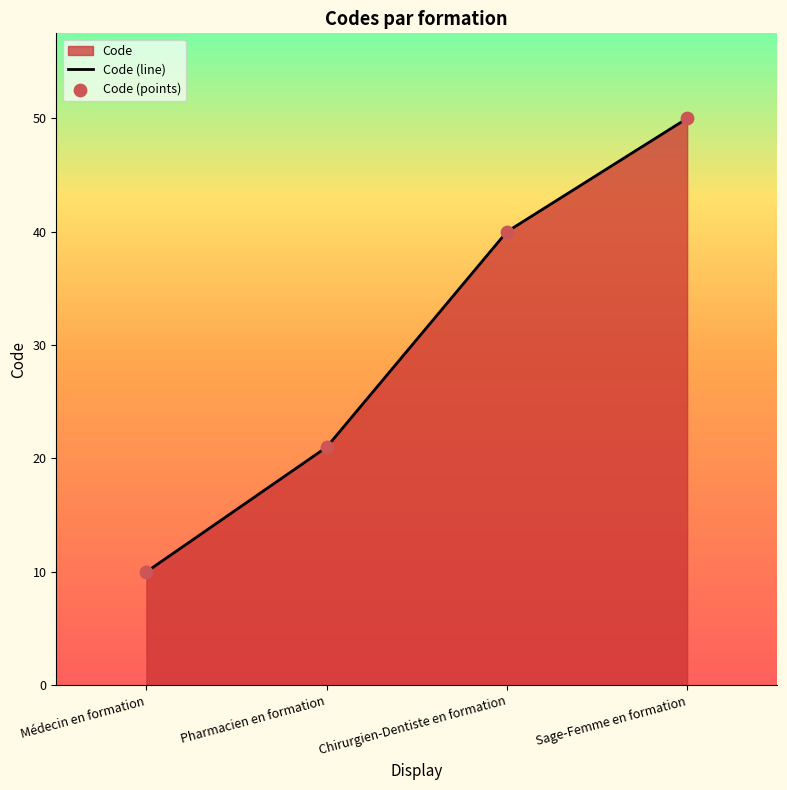

Which series contains the lowest Y value?

Code (line)